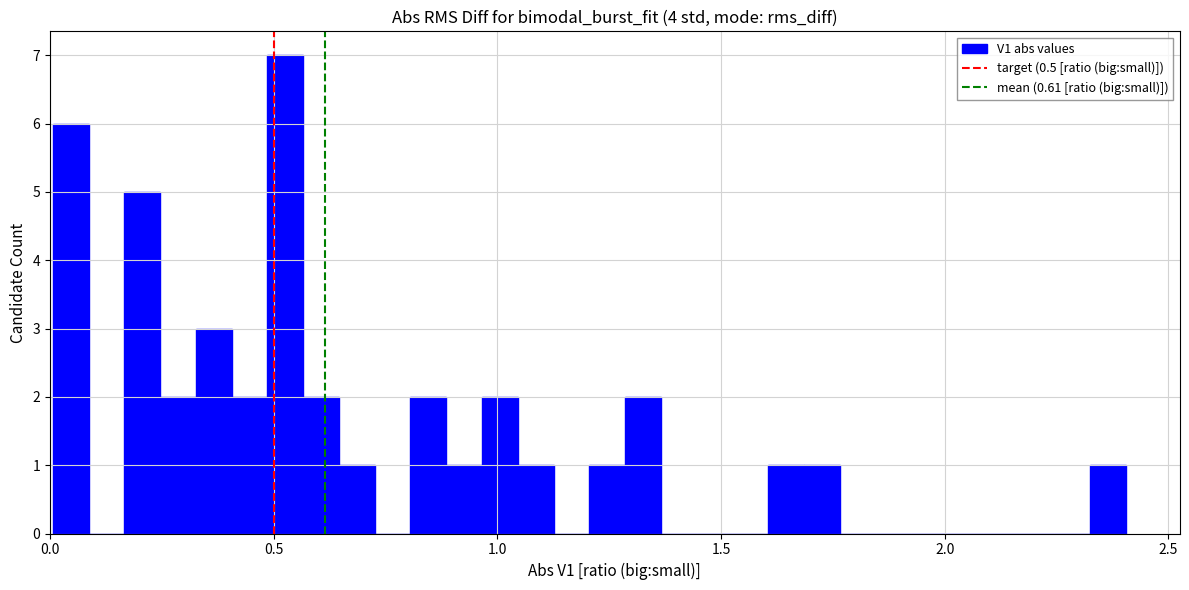

Read against the x-axis, roughly where is the centre of the tallest bar?

0.55